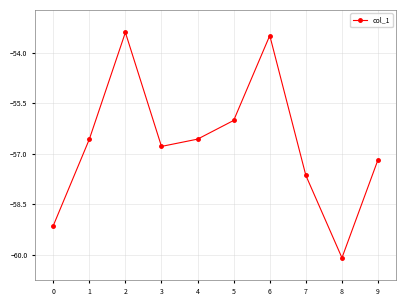

Does the chart display data point markers on the line(s)?

Yes